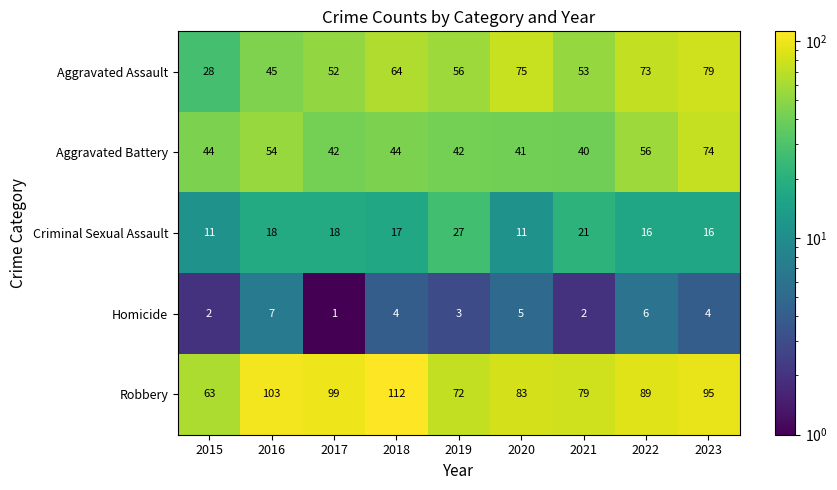

At 2022, list the series in order from smallest to largest.

Homicide, Criminal Sexual Assault, Aggravated Battery, Aggravated Assault, Robbery